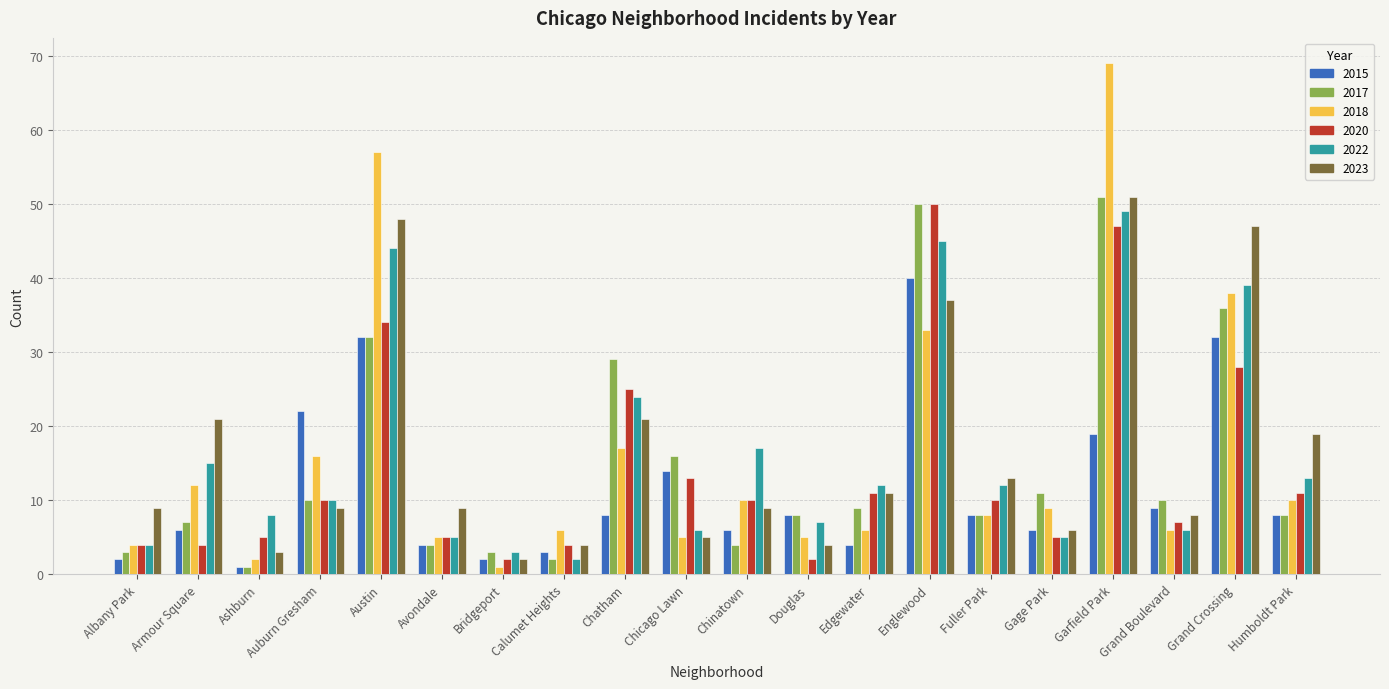

The 2023 series shows 9 at Auburn Gresham. True or false?

True